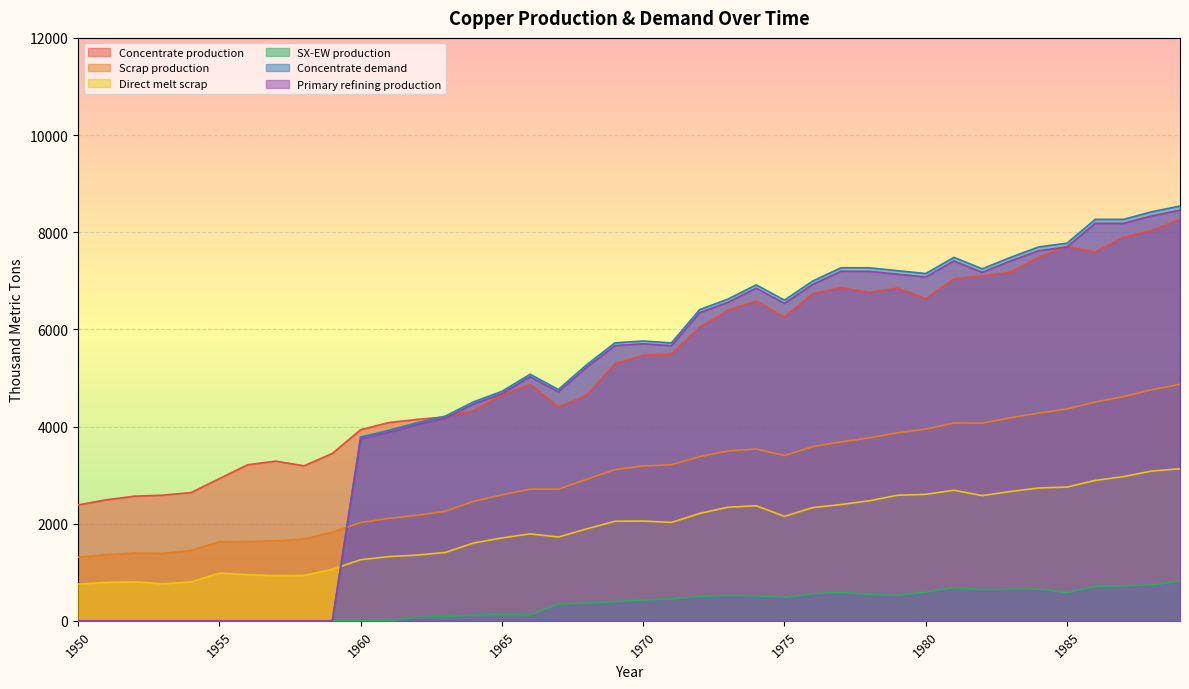

At which category is the sum across all series the highest?

1989